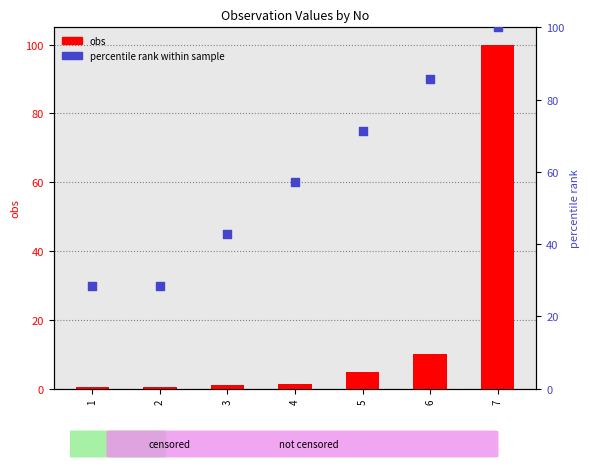

Which series contains the lowest Y value?

obs